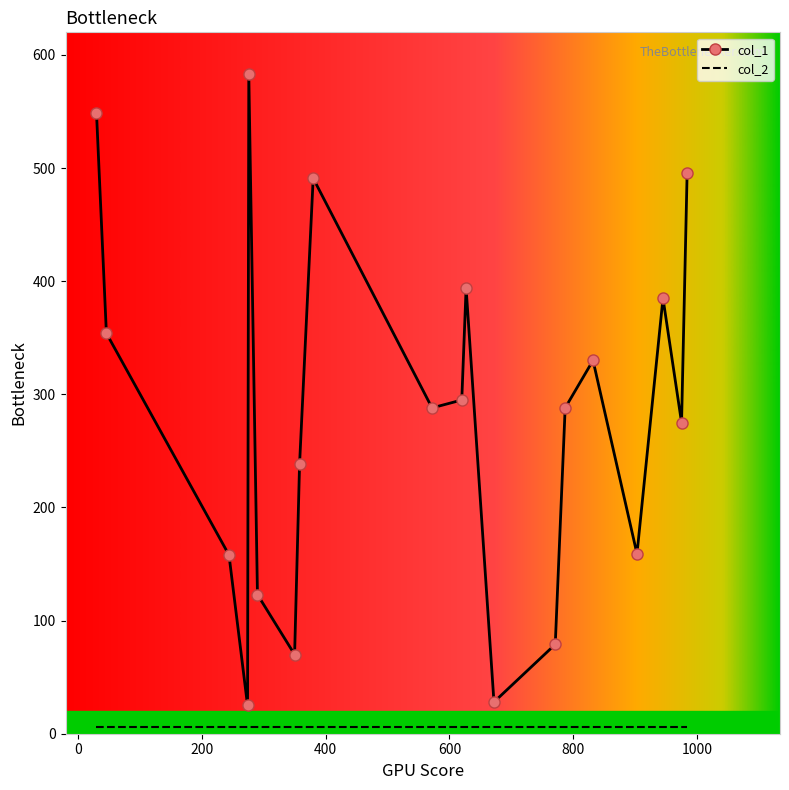

Which series has the largest range (max minus min)?

col_1